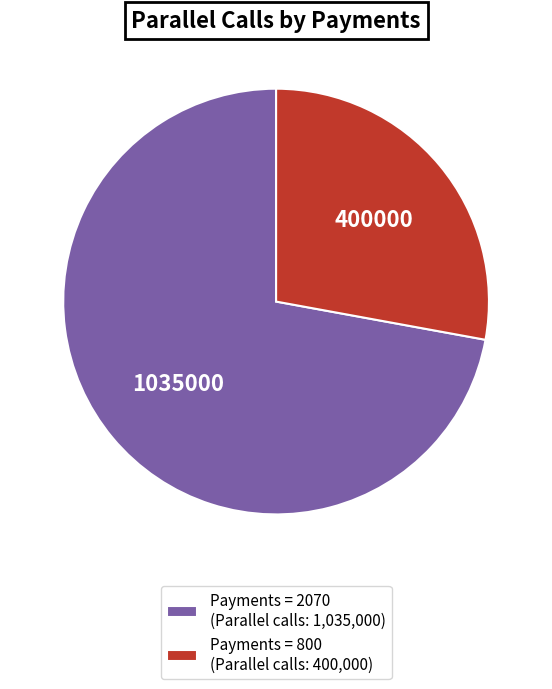

Between Payments = 2070 (Parallel calls: 1,035,000) and Payments = 800 (Parallel calls: 400,000), which is larger?

Payments = 2070 (Parallel calls: 1,035,000)